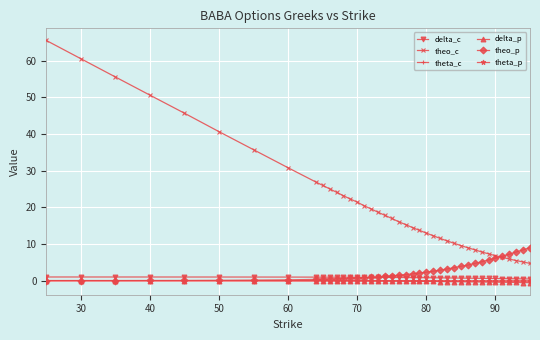

Which series has the widest spread of values?

theo_c